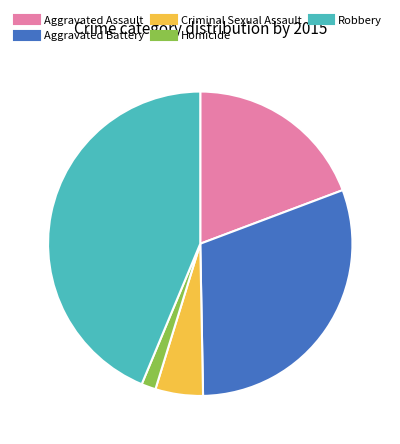

What is the smallest slice in the pie chart?

Homicide